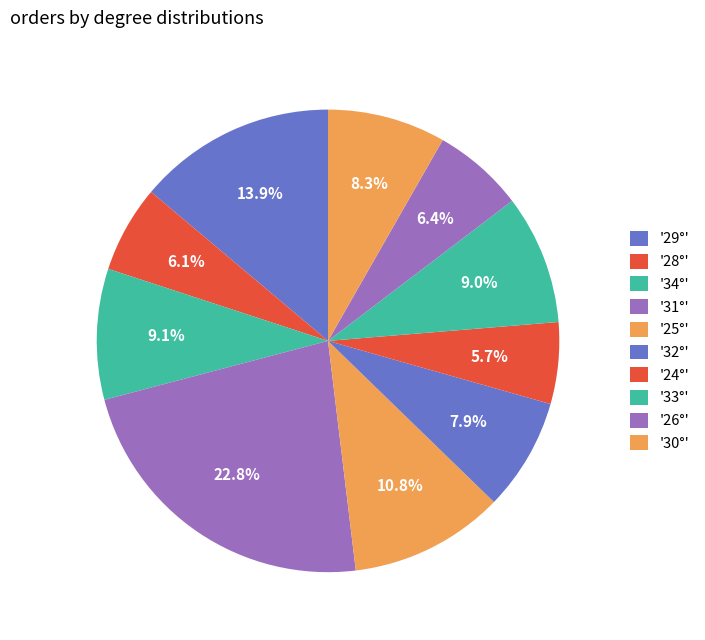

Count the number of slices in the pie.

10